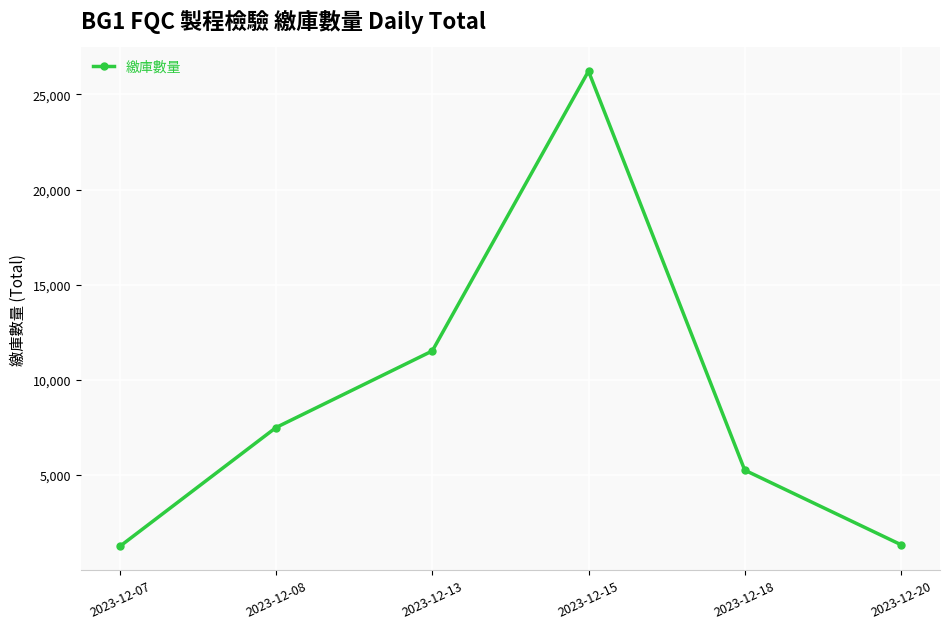

What is the maximum value shown in the chart?

26227